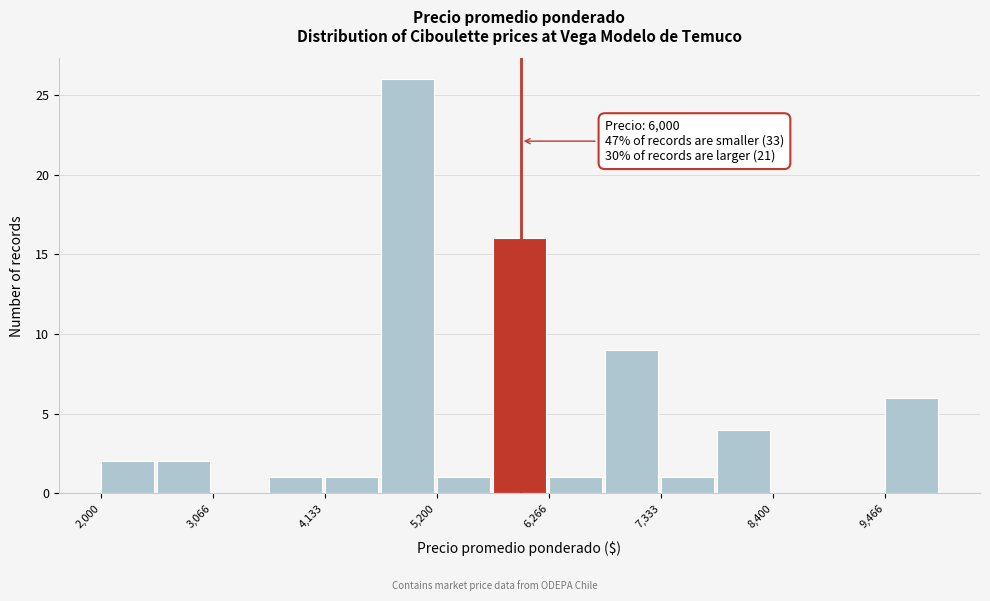

Around what value on the x-axis is the tallest bar? Give the approximate position of its centre, as read against the axis.

5000